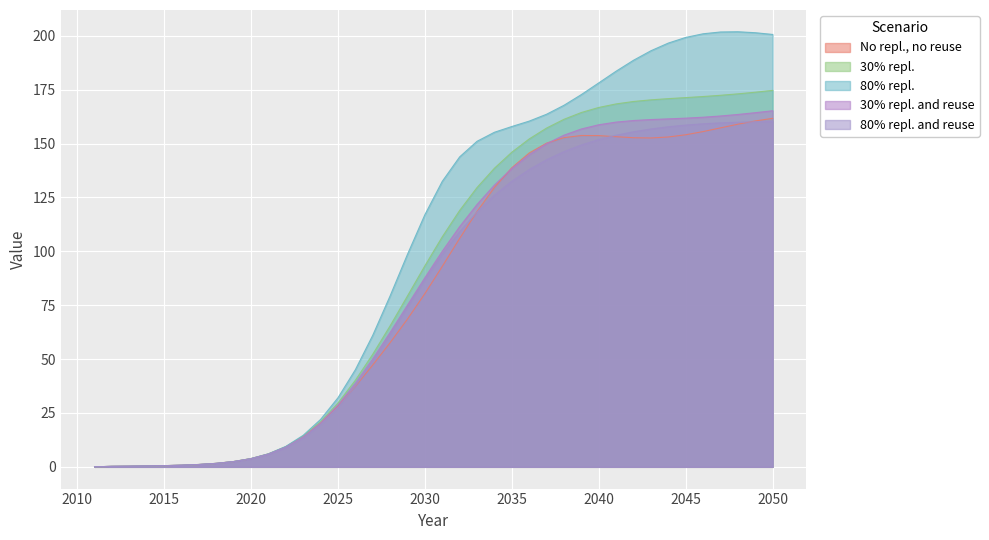

What are all the series names shown in the legend?

No repl., no reuse, 30% repl., 80% repl., 30% repl. and reuse, 80% repl. and reuse